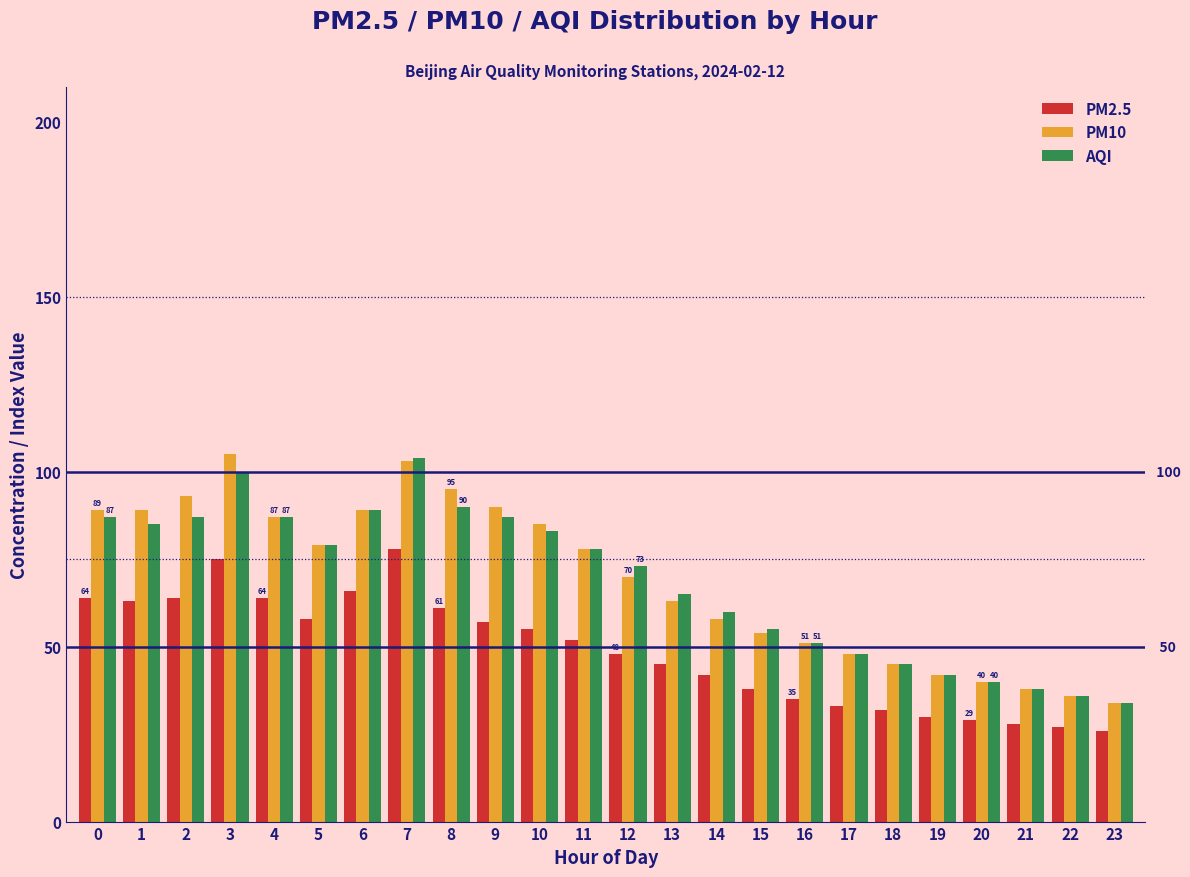

The value of AQI at 18 is 45. True or false?

True